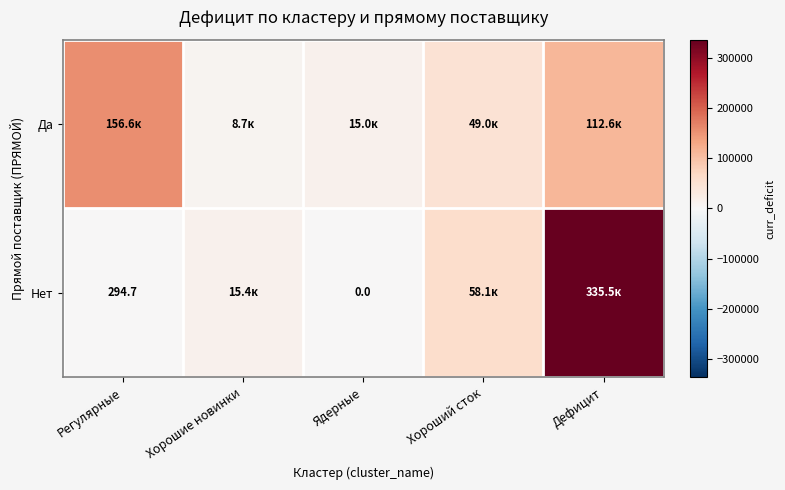

What is the maximum value for Да?

156562.9